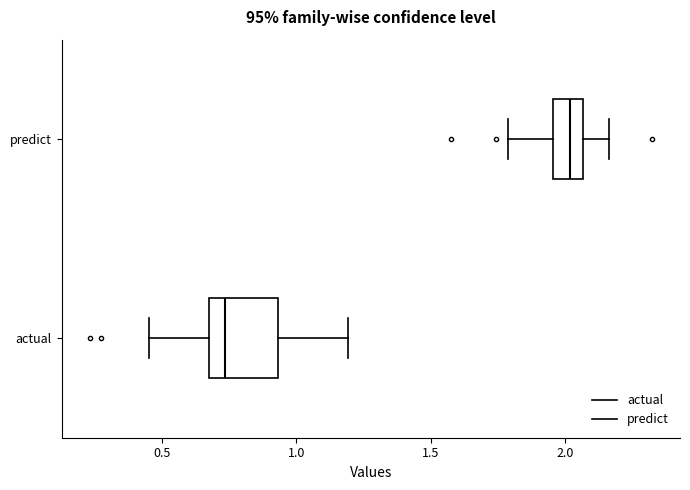

Reading bottom to top, read every box against the x-axis: the position of its median line, the range the box covers, and the ends of its whiskers. The values are not printed on the chart, so give them approximately, as read against the axis.

actual: median 0.75, box 0.70 to 0.95, whiskers 0.45 to 1.20
predict: median 2.00, box 1.95 to 2.05, whiskers 1.80 to 2.15